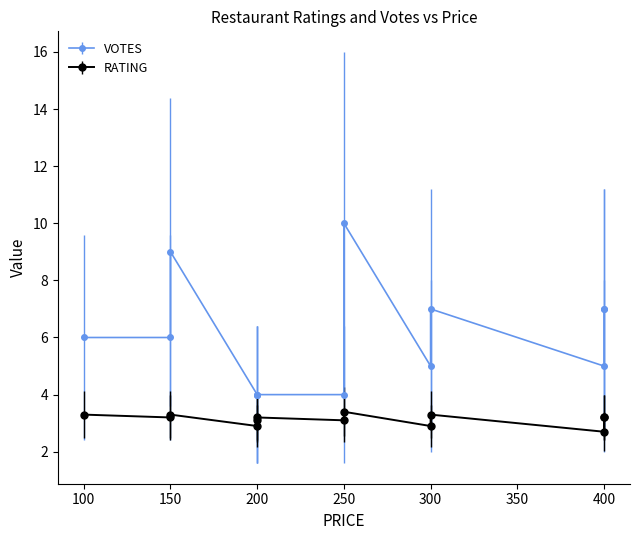

How many interior local peaks does the RATING series have?

2